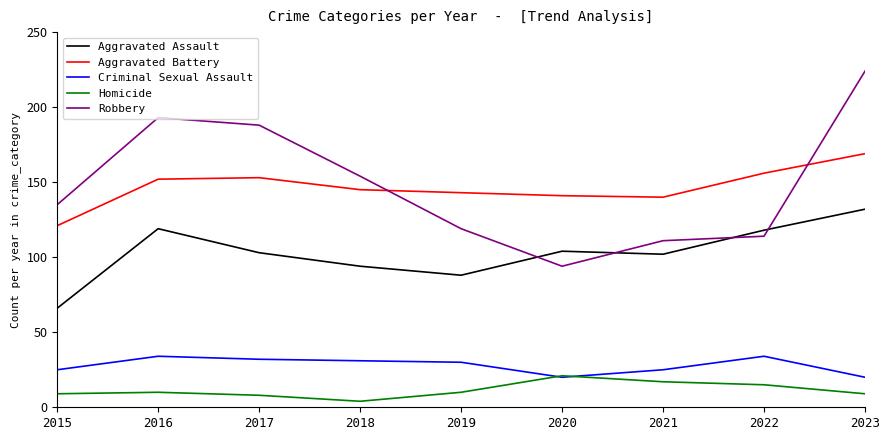

Which category has the lowest value across all series?

2018